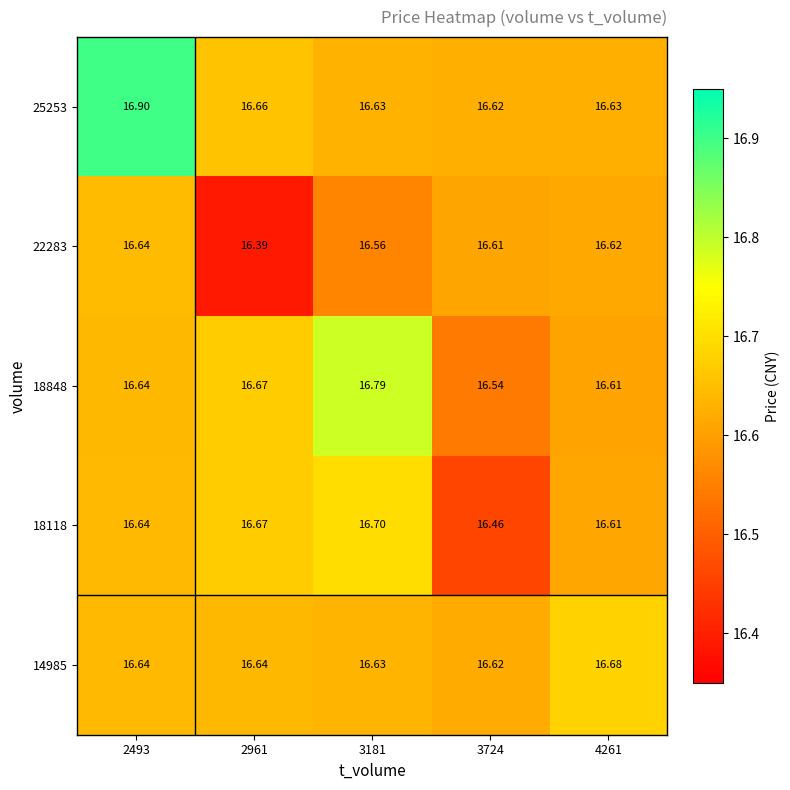

At which category is the sum across all series the highest?

2493